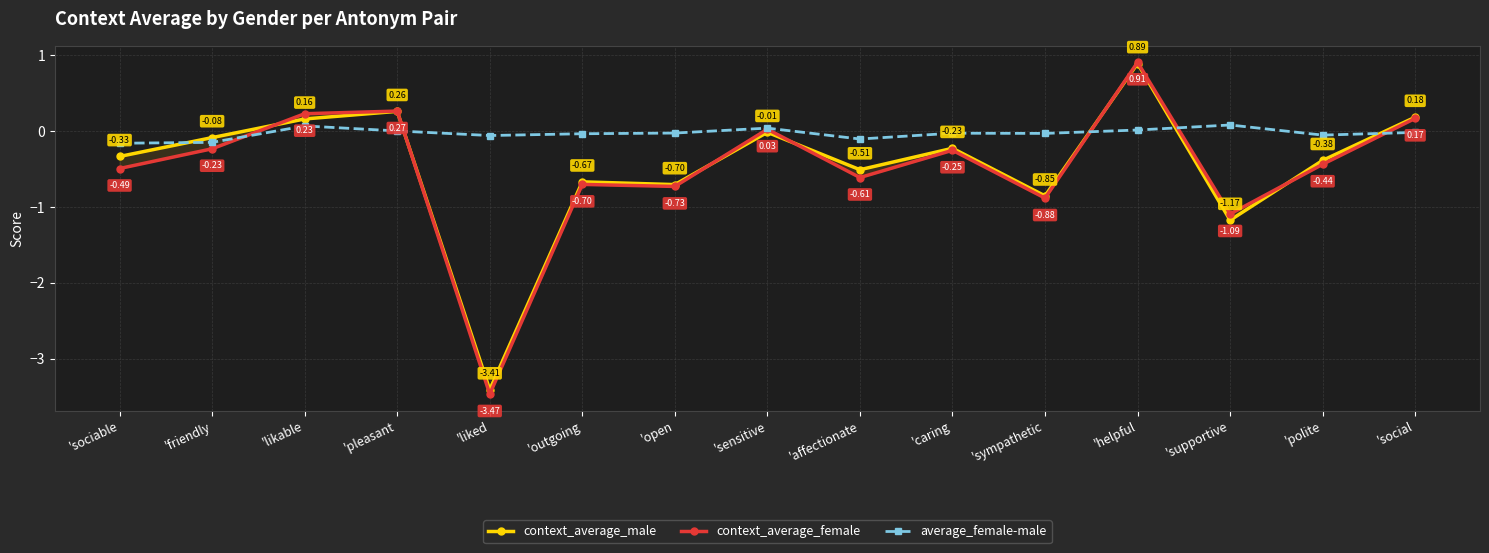

What value does the context_average_male series have at 'supportive?

-1.2